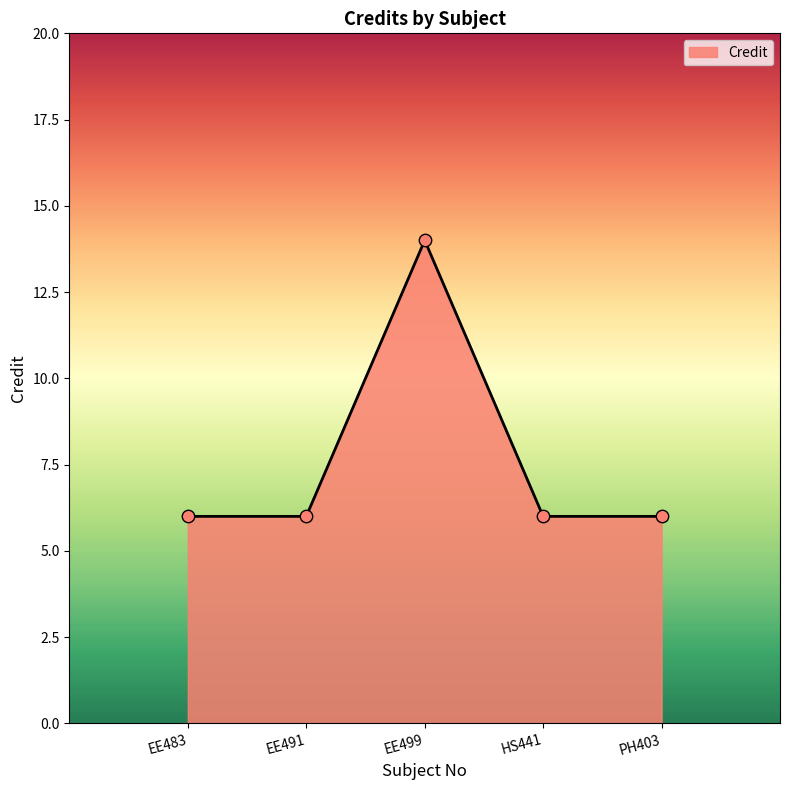

Between EE491 and EE499, which is larger?

EE499